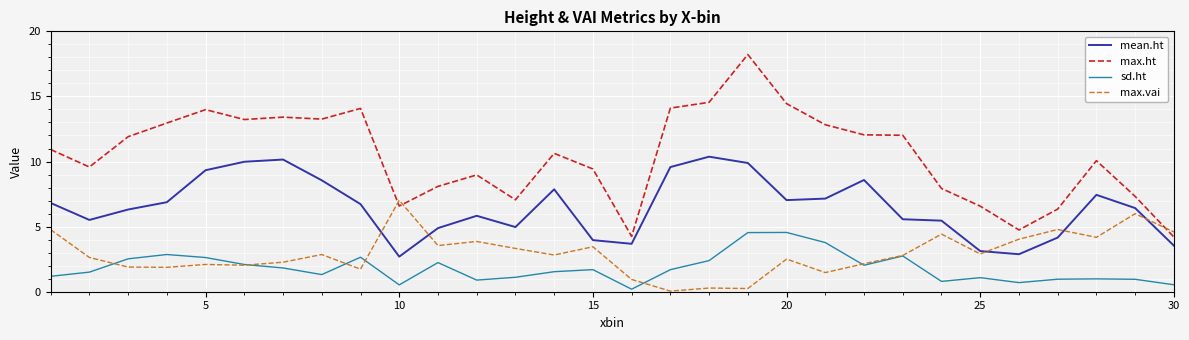

List the series in order of their peak value, highest first.

max.ht, mean.ht, max.vai, sd.ht